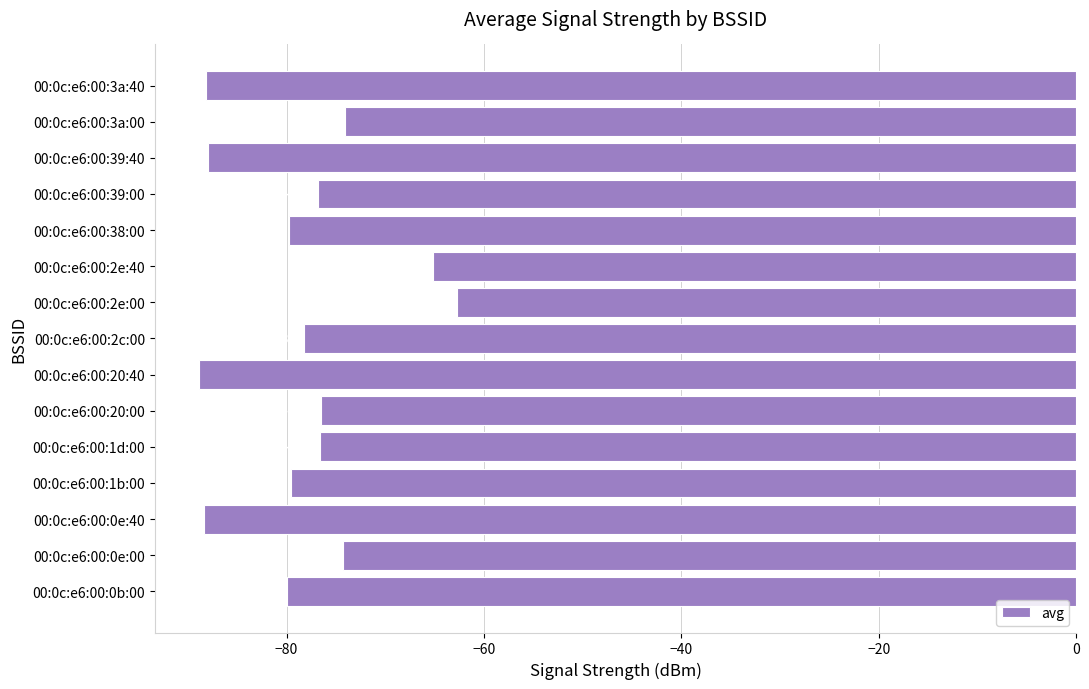

Reading bottom to top, extract all data points from this chart.

00:0c:e6:00:0b:00=-80.0	00:0c:e6:00:0e:00=-74.3	00:0c:e6:00:0e:40=-88.4	00:0c:e6:00:1b:00=-79.6	00:0c:e6:00:1d:00=-76.6	00:0c:e6:00:20:00=-76.5	00:0c:e6:00:20:40=-88.9	00:0c:e6:00:2c:00=-78.2	00:0c:e6:00:2e:00=-62.7	00:0c:e6:00:2e:40=-65.2	00:0c:e6:00:38:00=-79.8	00:0c:e6:00:39:00=-76.8	00:0c:e6:00:39:40=-88.0	00:0c:e6:00:3a:00=-74.1	00:0c:e6:00:3a:40=-88.2